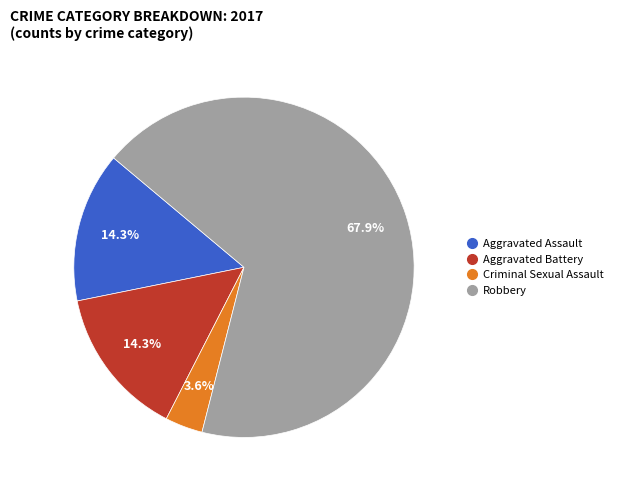

True or false: Aggravated Assault accounts for 3% of the total.

False